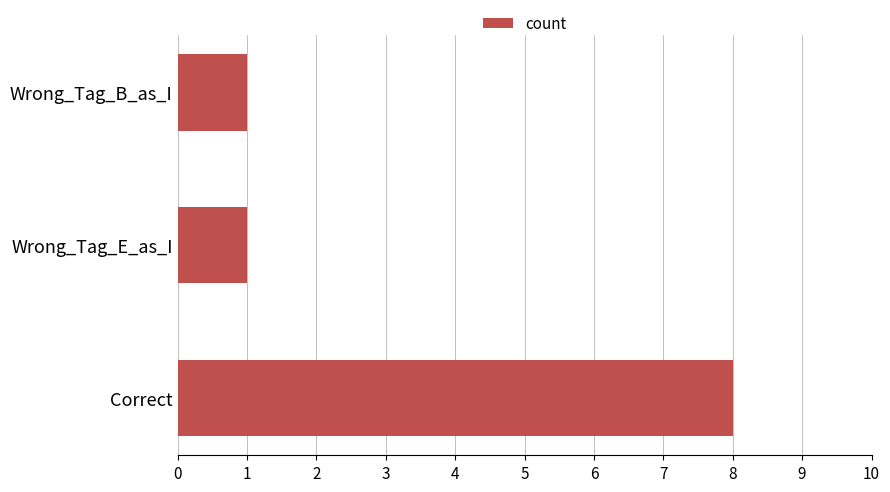

What is the change in value from Correct to Wrong_Tag_E_as_I?

-7